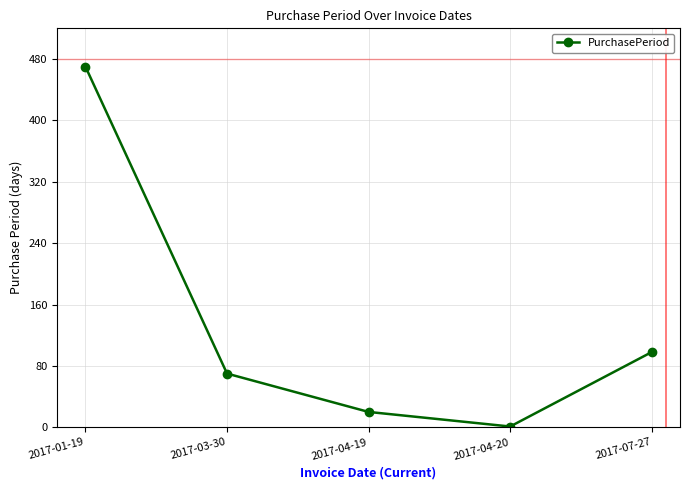

What position from the right is 2017-04-19?

3